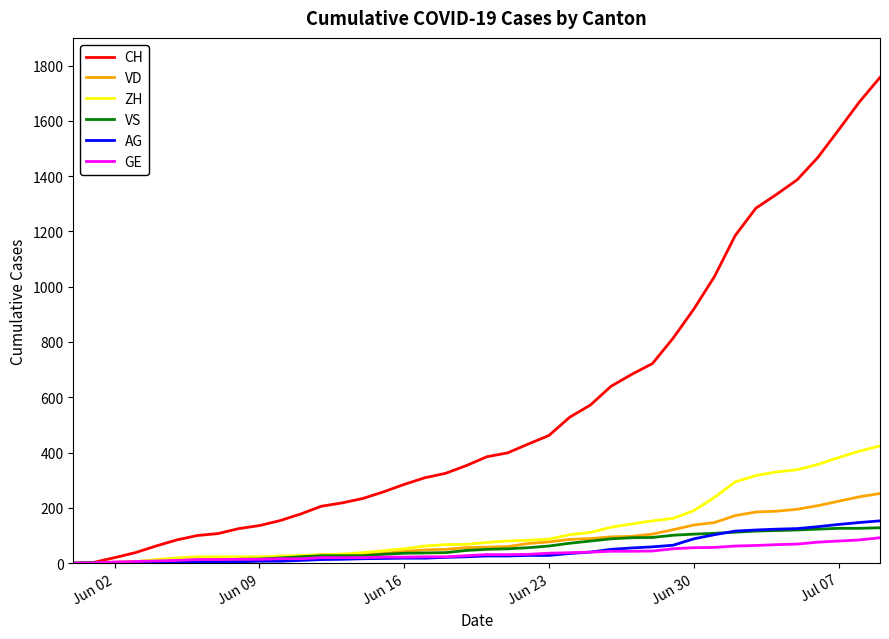

What is the maximum value for GE?

92